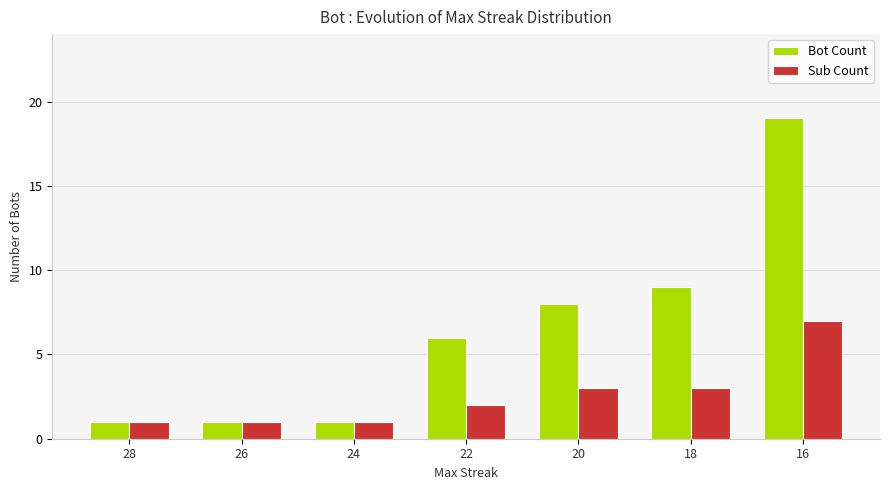

How many data points in Sub Count are less than 2?

3